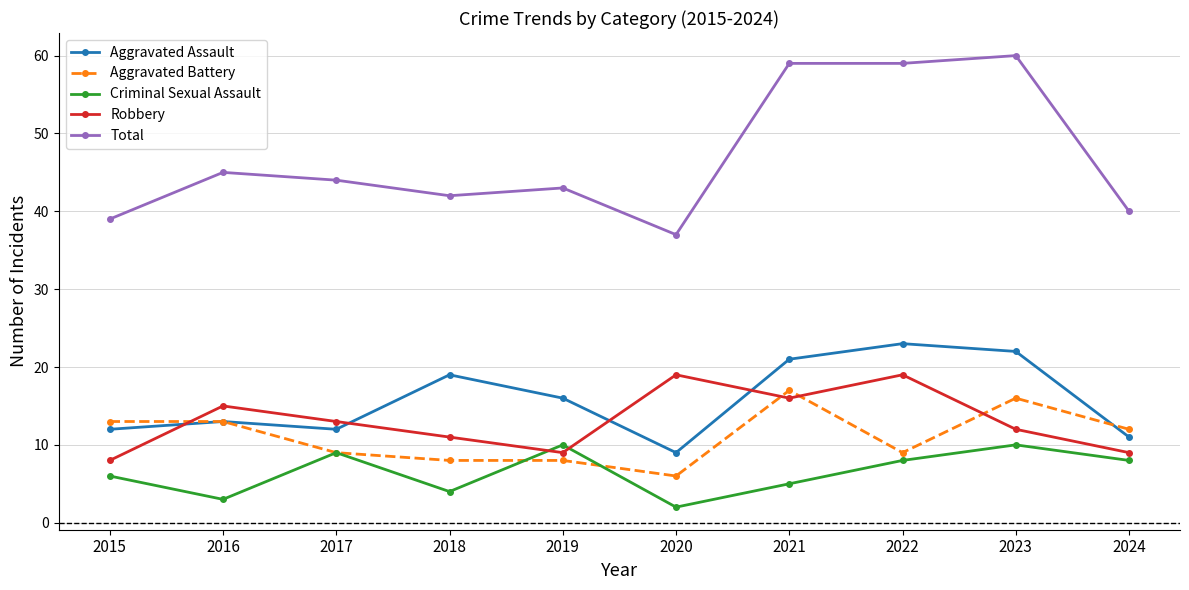

Rank the series by their maximum value, from highest to lowest.

Total, Aggravated Assault, Robbery, Aggravated Battery, Criminal Sexual Assault